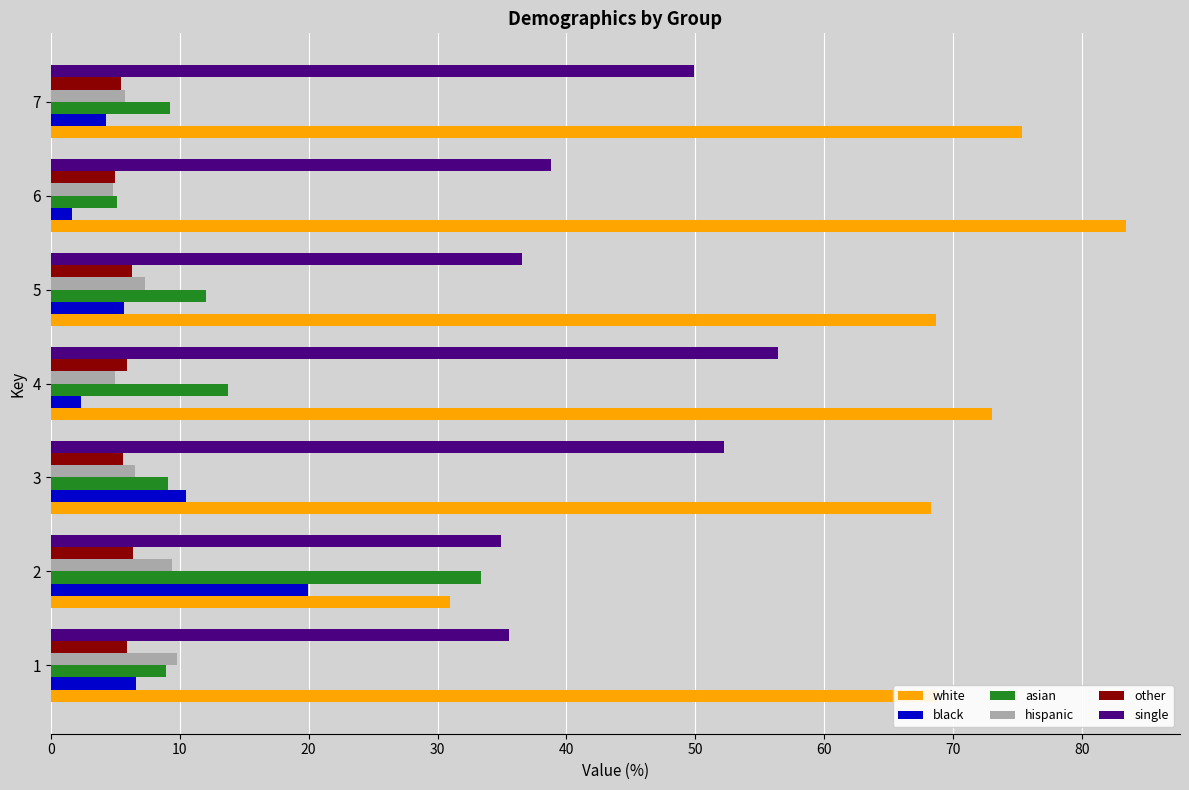

What is the minimum value for white?

30.9